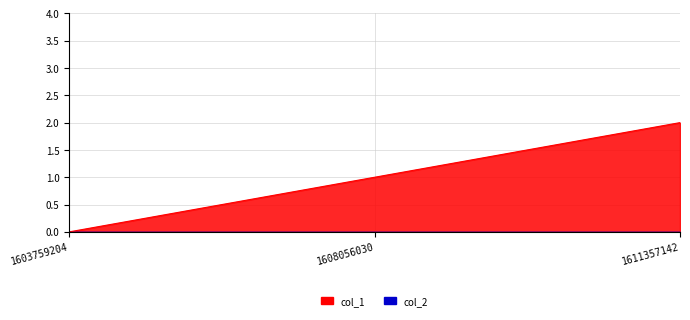

At which category does the chart reach its minimum across all series?

1603759204